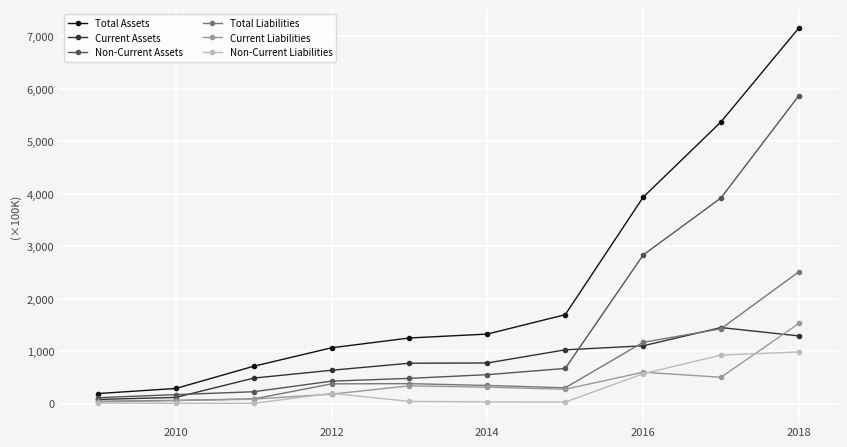

Which series has the widest spread of values?

Total Assets